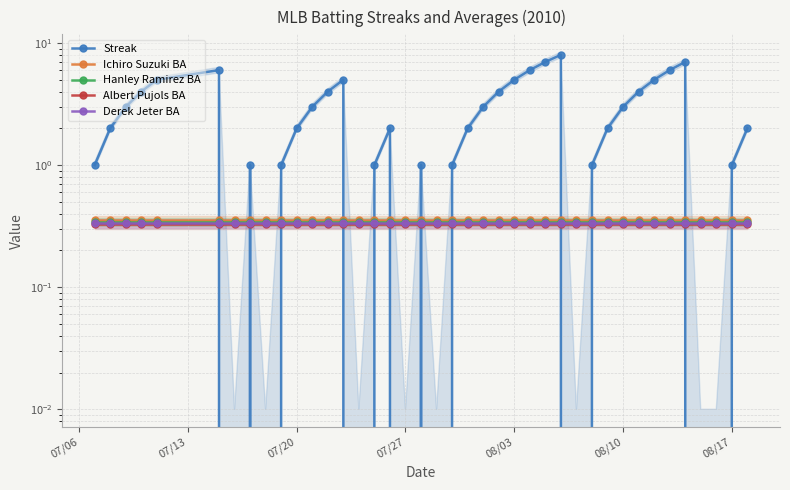

True or false: Derek Jeter BA and Albert Pujols BA intersect in this chart.

False